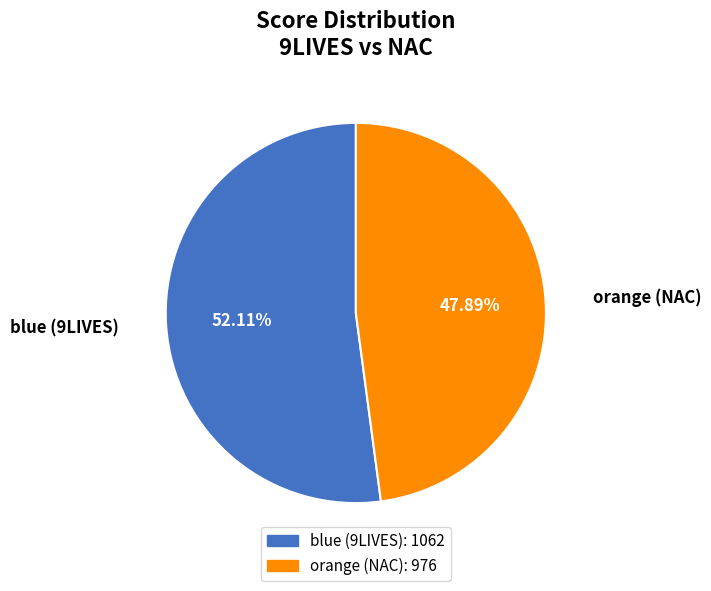

Is blue (9LIVES) the majority of the pie?

Yes